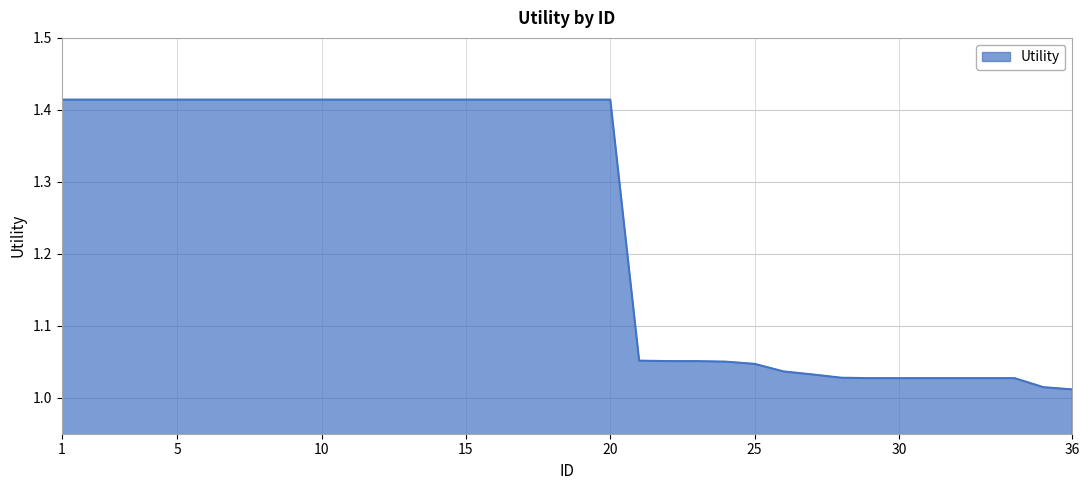

How many series are shown in this chart?

1